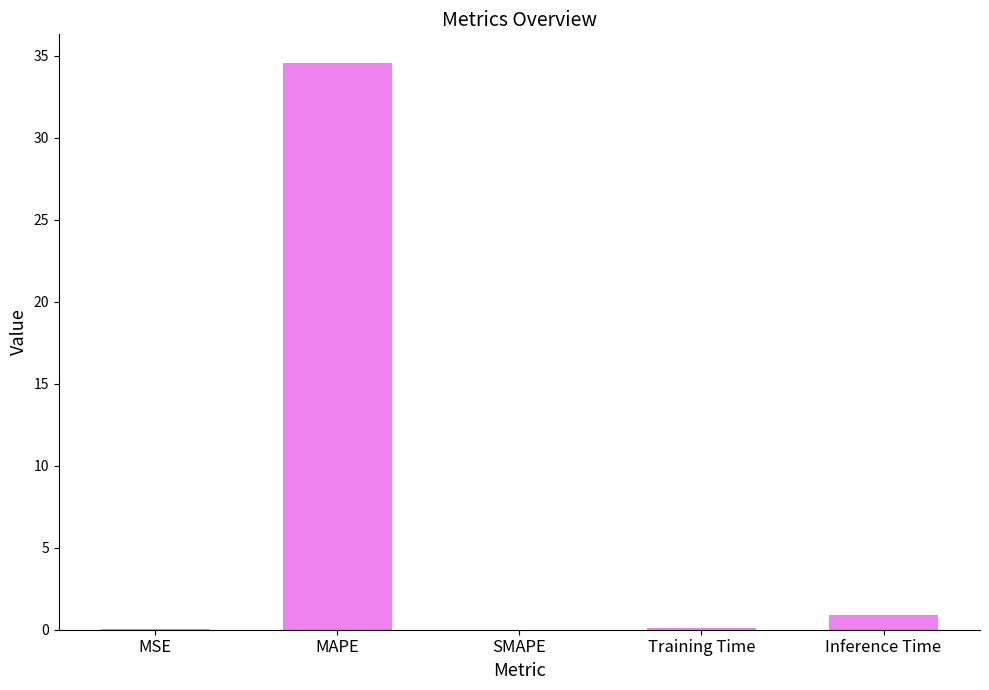

The value at Inference Time is 0.9. True or false?

True